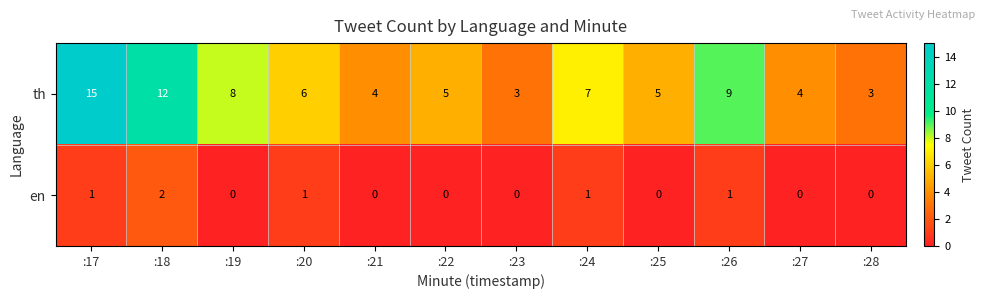

What is the sum of all th values?

81